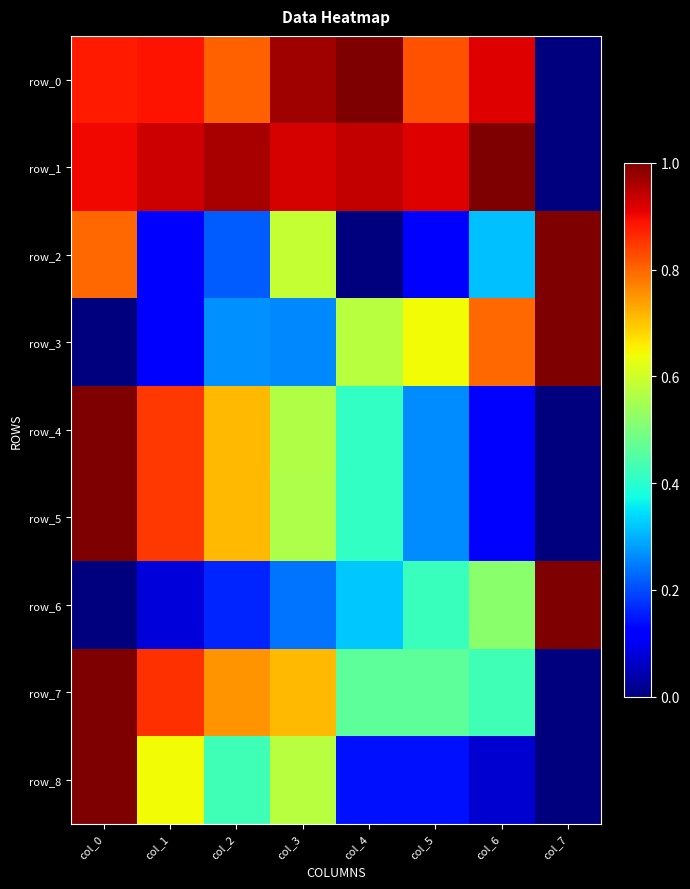

How many data points does each series have?

8